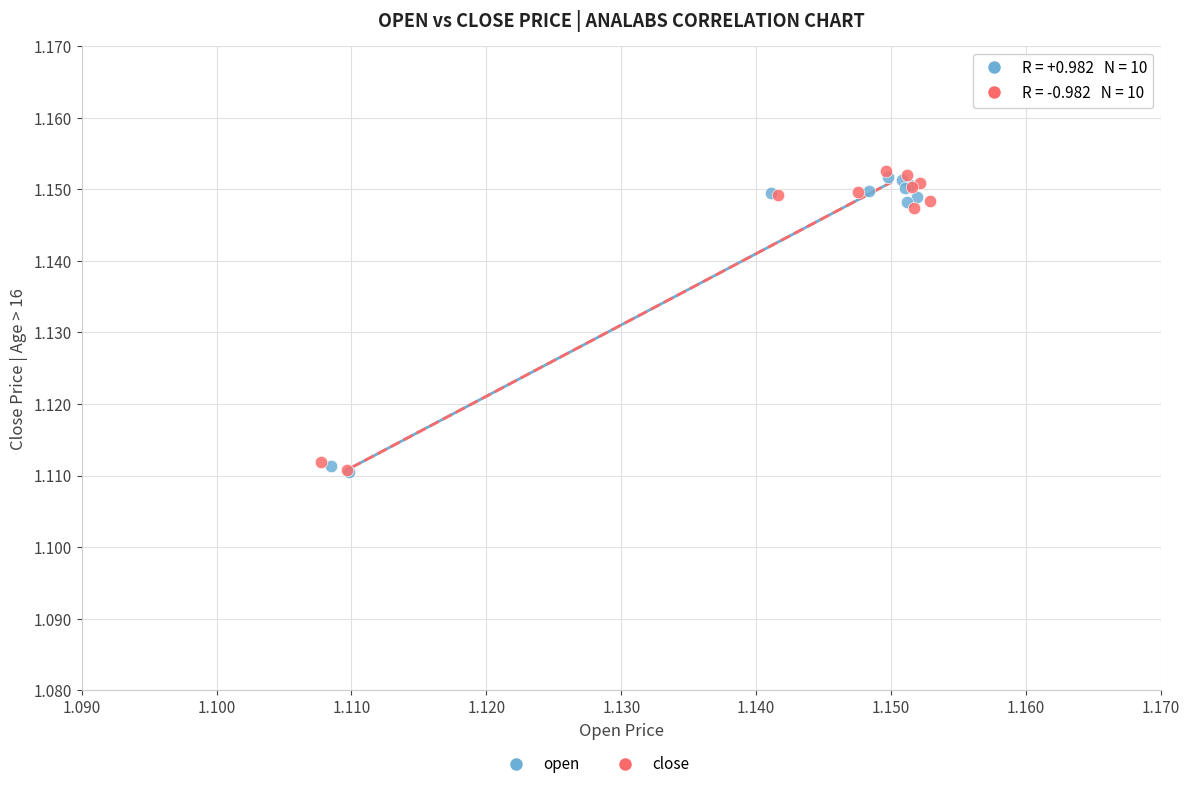

Which series has the widest spread of Y values?

close